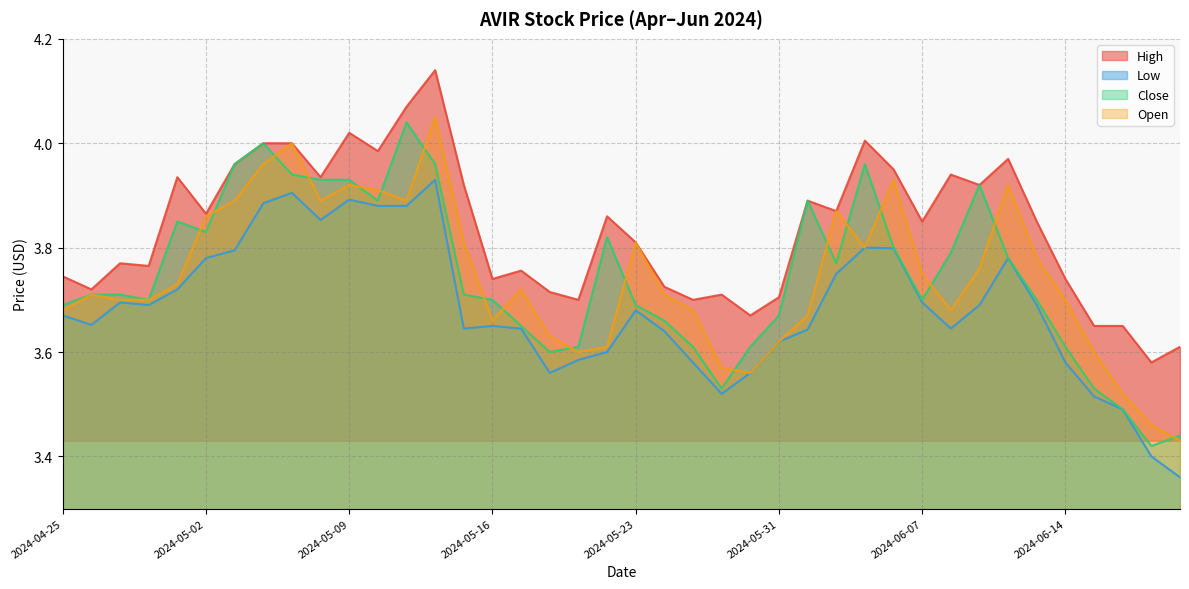

Is the value of High at 2024-06-10 greater than the value of Low at 2024-06-20?

Yes